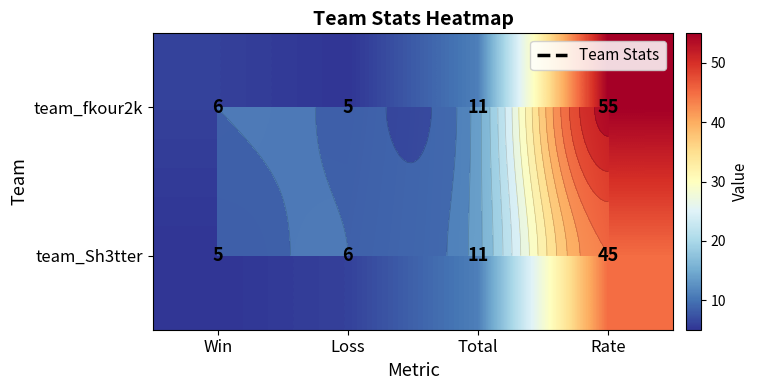

Between Rate and Loss, which is larger?

Rate